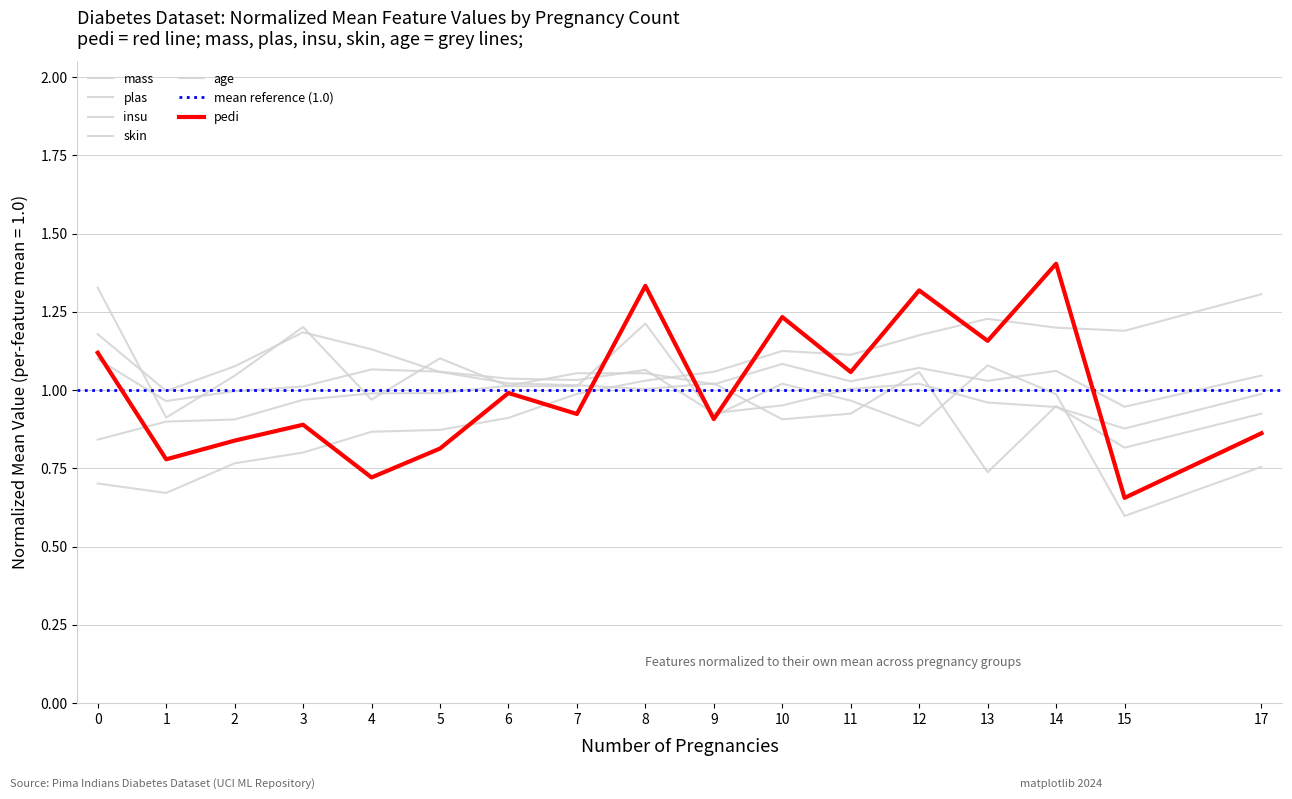

The pedi series shows 1.2 at 9. True or false?

False